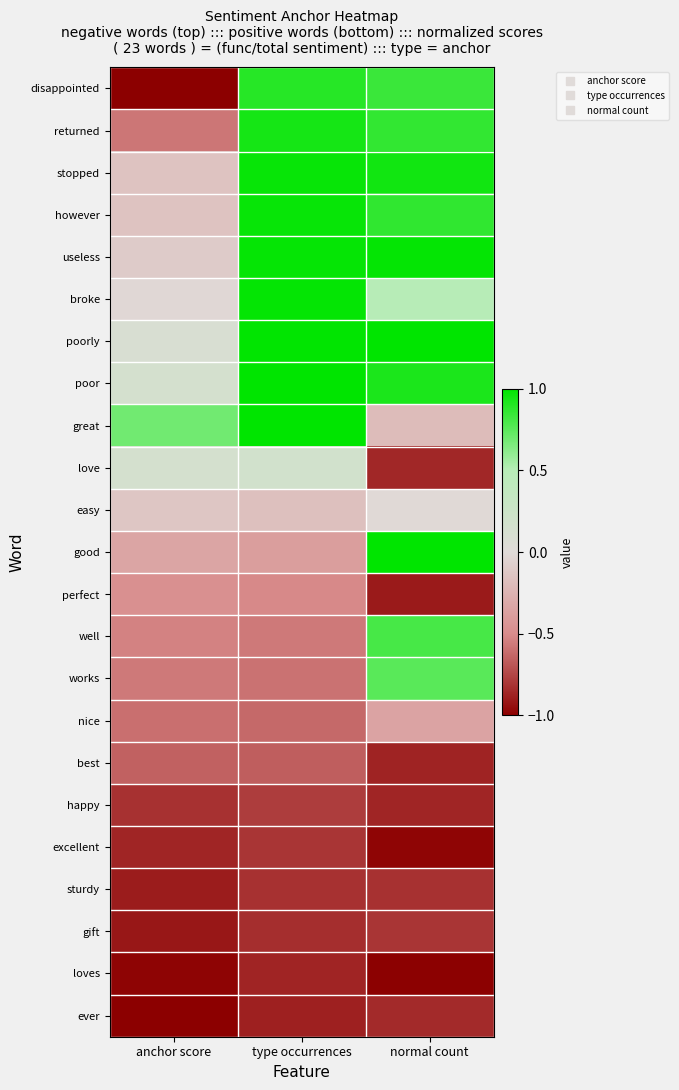

What is the maximum value shown in the chart?

1.0